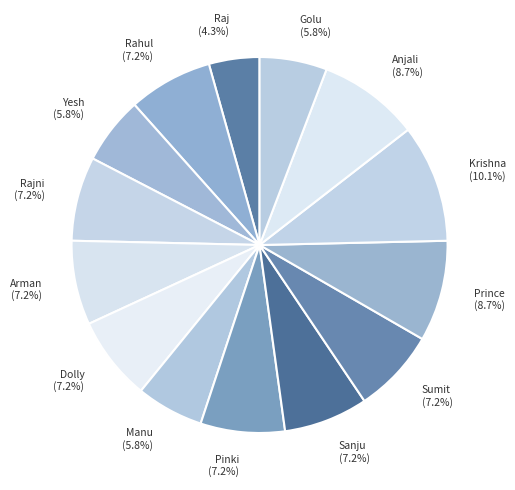

What portion of the pie excludes Raj?

95.7%